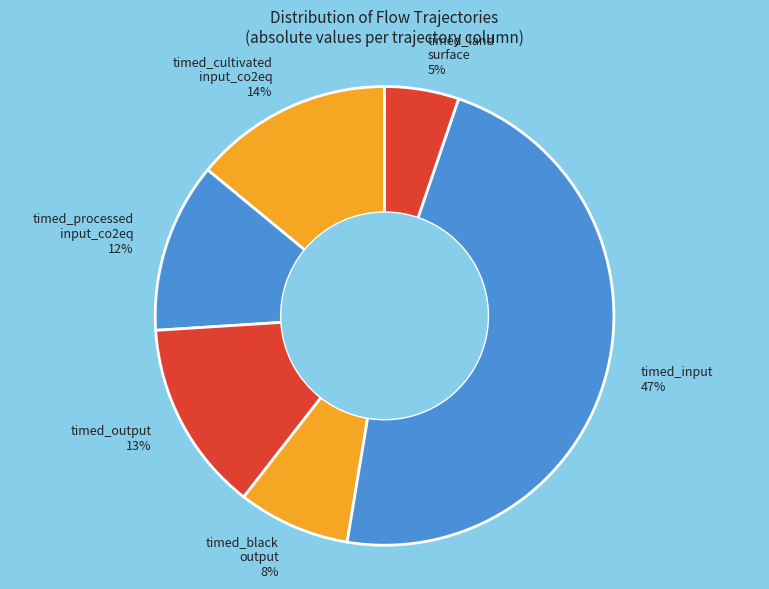

Between timed_input 47% and timed_cultivated input_co2eq 14%, which is larger?

timed_input 47%